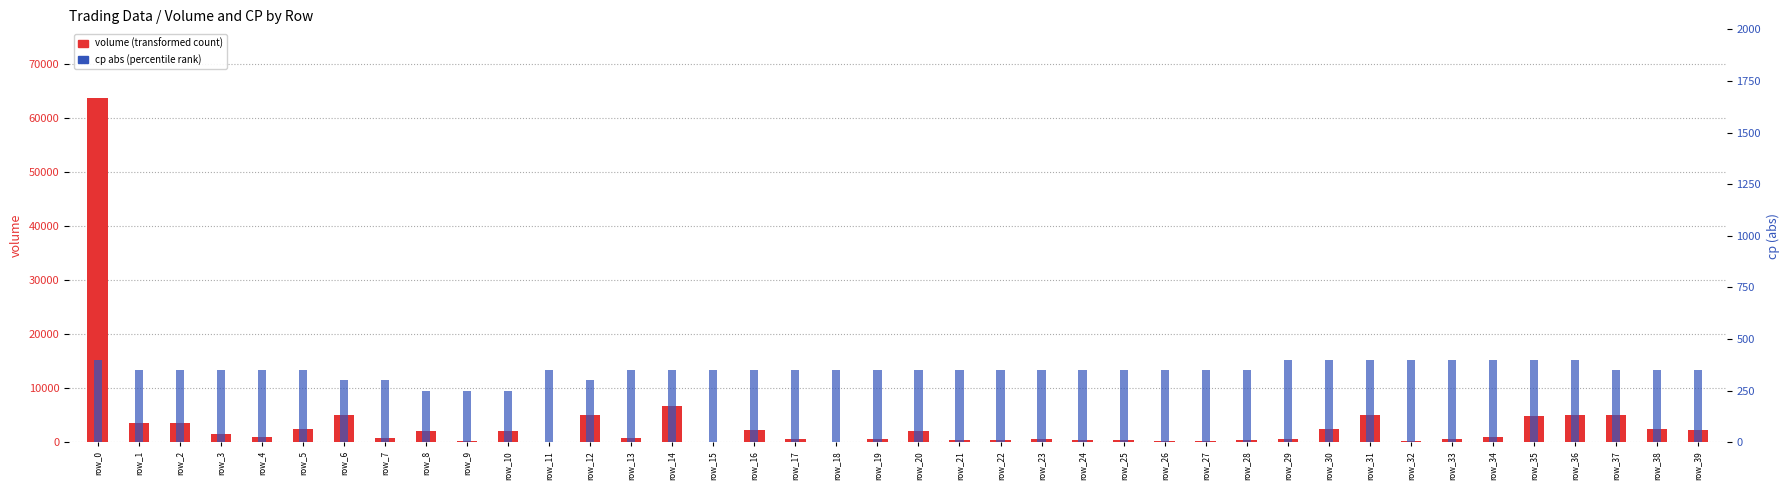

Where is cp (abs) nearest to the value 325?

row_1